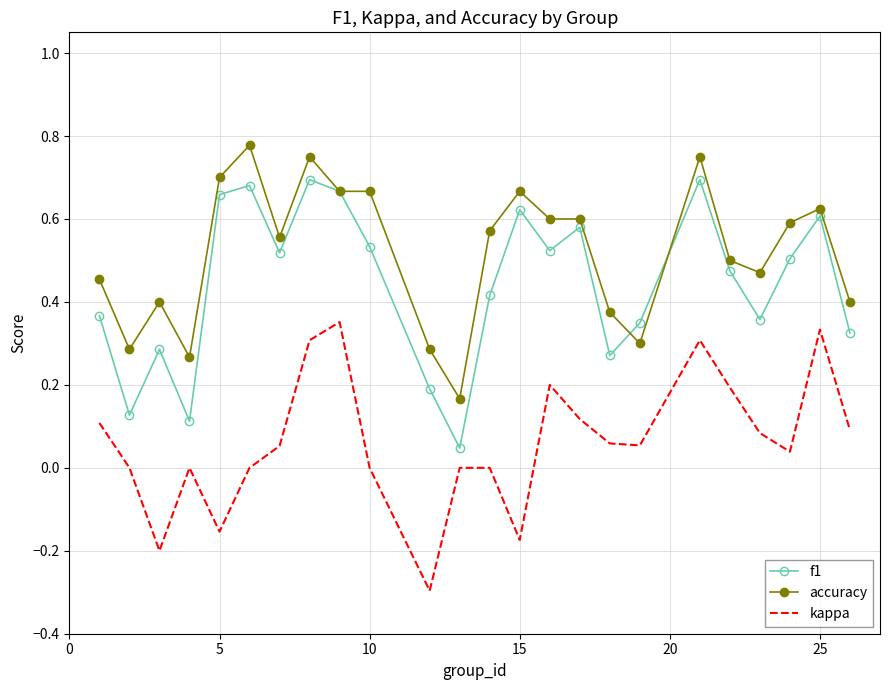

Which series has the largest total across all categories?

accuracy